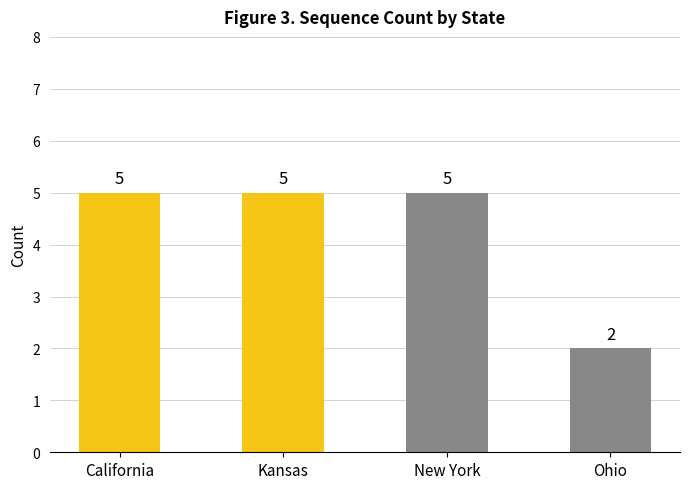

The chart shows a value of 0 at Ohio. True or false?

False